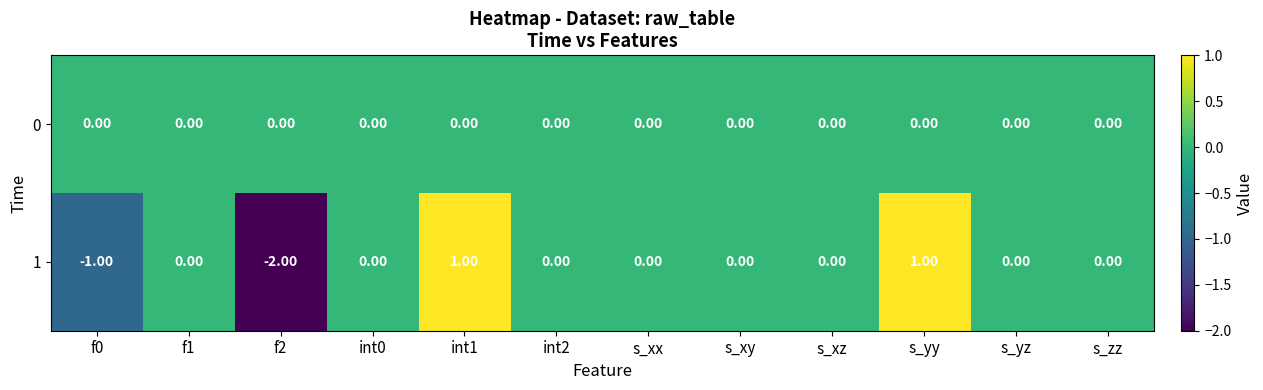

What is the difference between the maximum and minimum values in the 1 series?

3